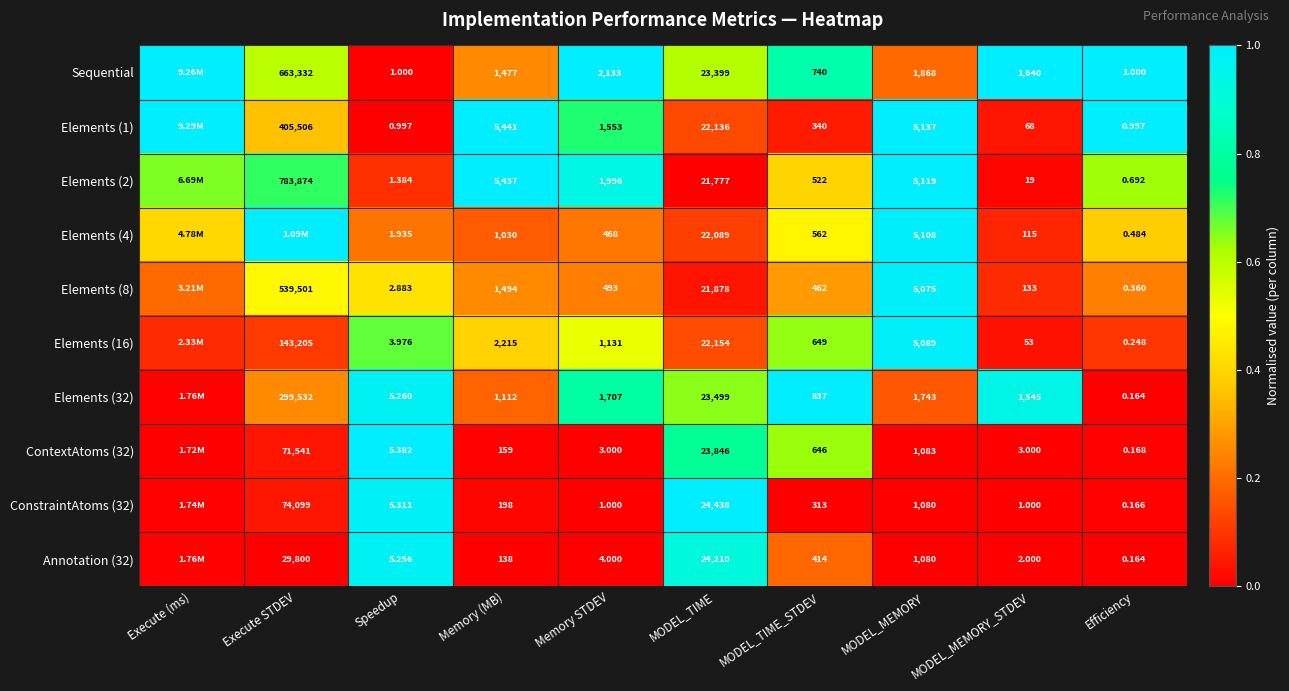

Is the value of Elements (8) at Efficiency greater than the value of Elements (1) at MODEL_MEMORY_STDEV?

No